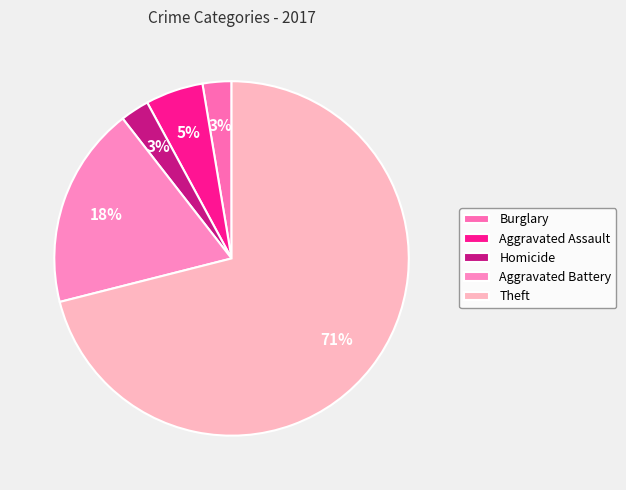

Which slice is the largest?

Theft